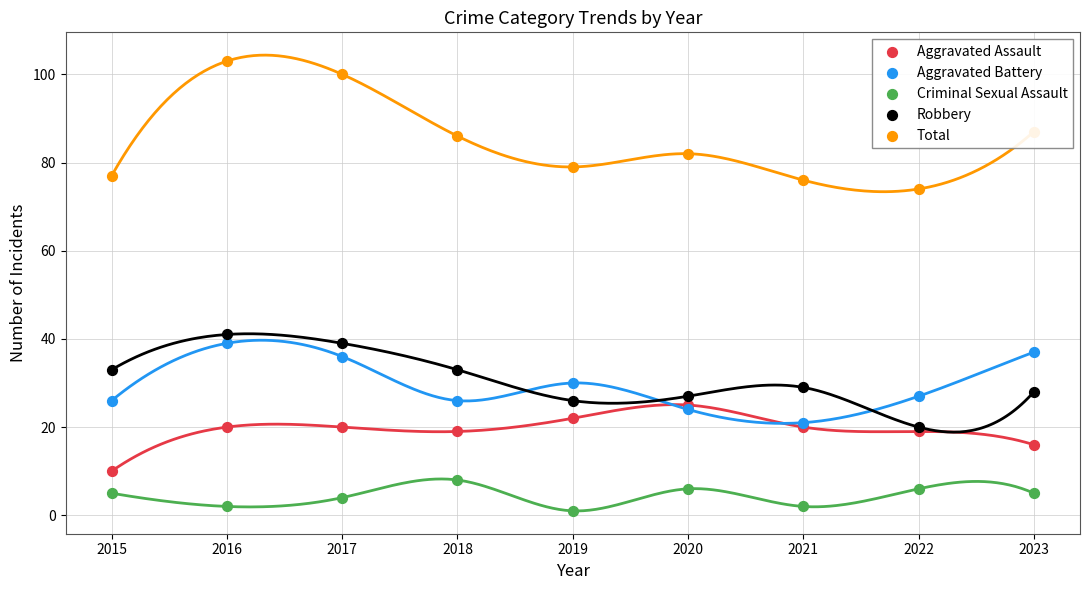

What are all the series names shown in the legend?

Aggravated Assault, Aggravated Battery, Criminal Sexual Assault, Robbery, Total